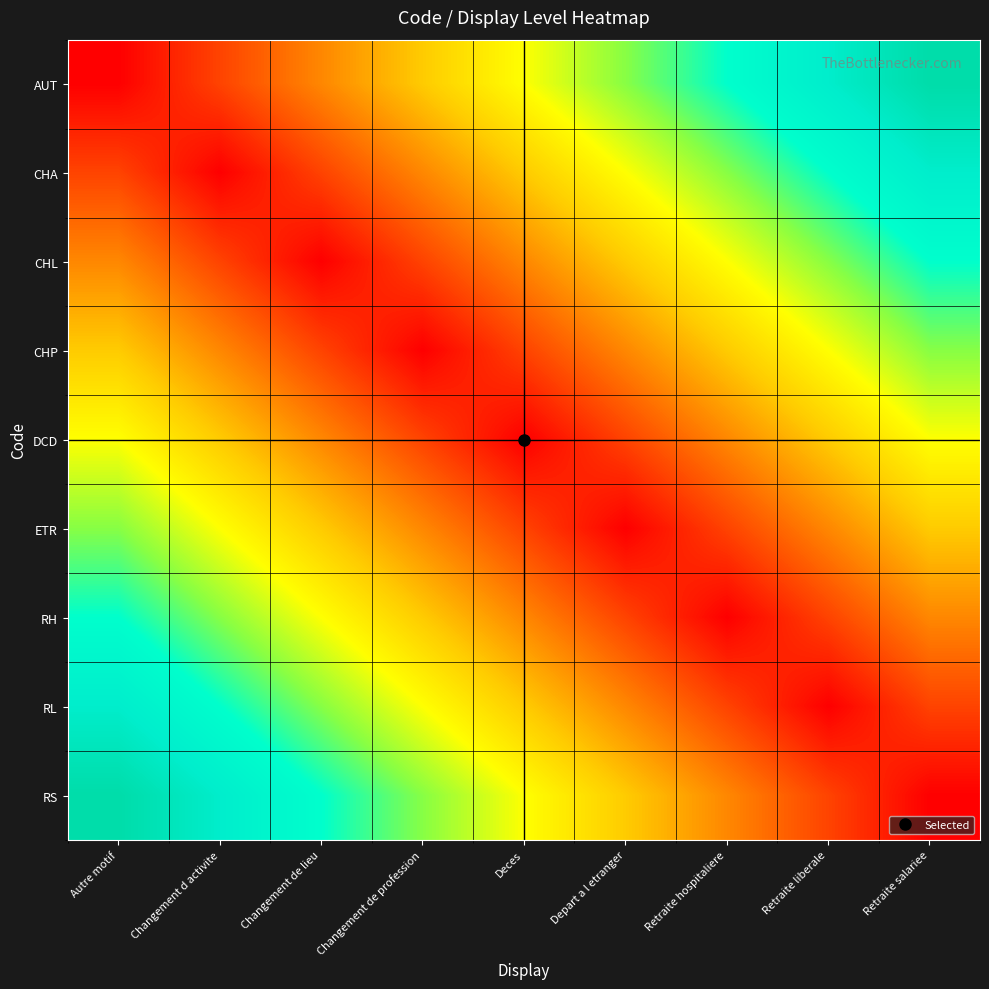

At how many categories does at least one series exceed 7?

2